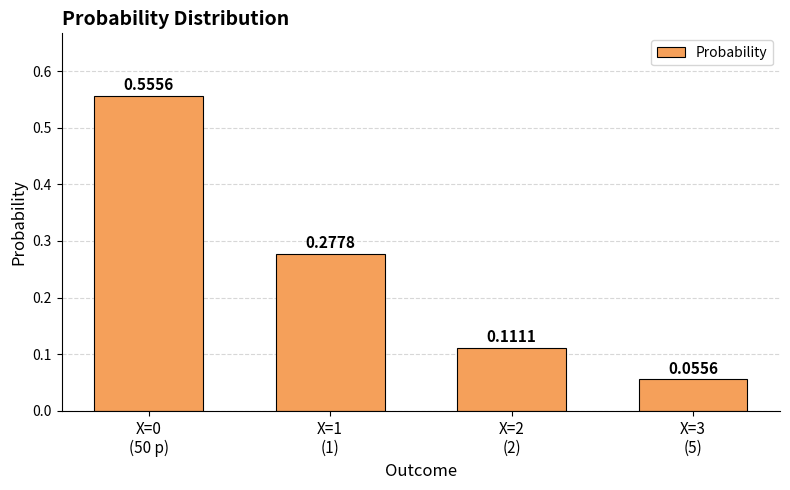

What is the sum of all values?

1.0